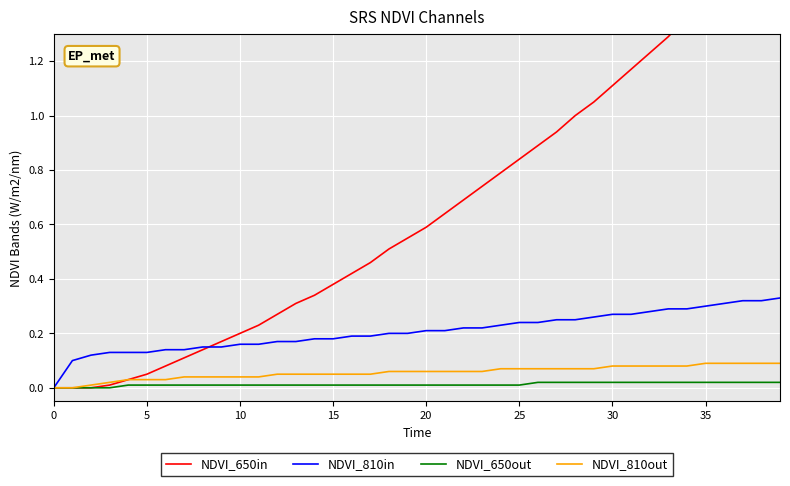

The NDVI_810out series shows 0.0 at 20. True or false?

False